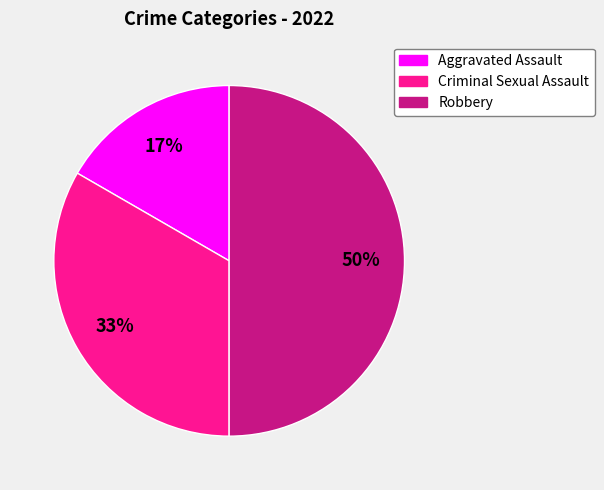

To the nearest percent, what is the average slice percentage?

33%